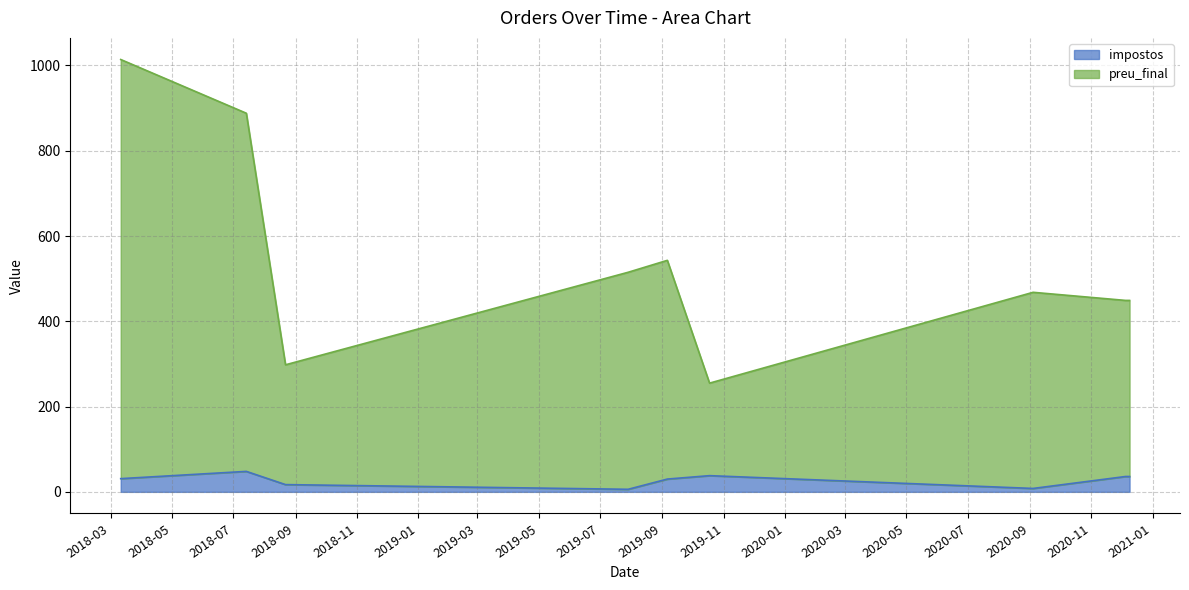

Is the value of impostos at 2018-08-22 greater than the value of preu_final at 2019-10-18?

No